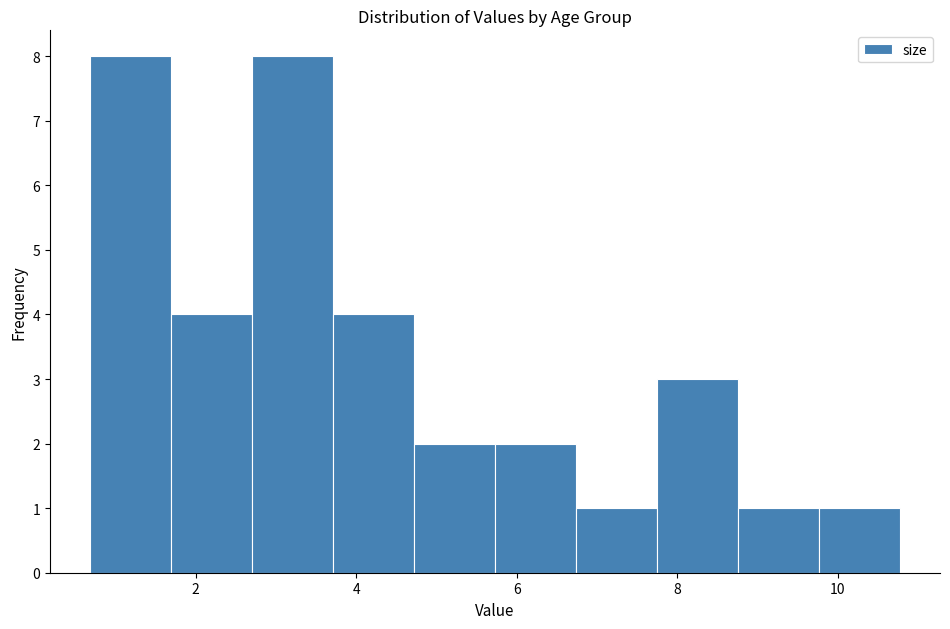

Reading left to right, list every bar in this chart as the range it spans on the x-axis followed by its height. Neither the bar edges nor the heights are printed on the chart, so give them approximately, as read against the axes.

0.6 to 1.6: 8
1.6 to 2.8: 4
2.8 to 3.8: 8
3.8 to 4.8: 4
4.8 to 5.8: 2
5.8 to 6.8: 2
6.8 to 7.8: 1
7.8 to 8.8: 3
8.8 to 9.8: 1
9.8 to 10.8: 1